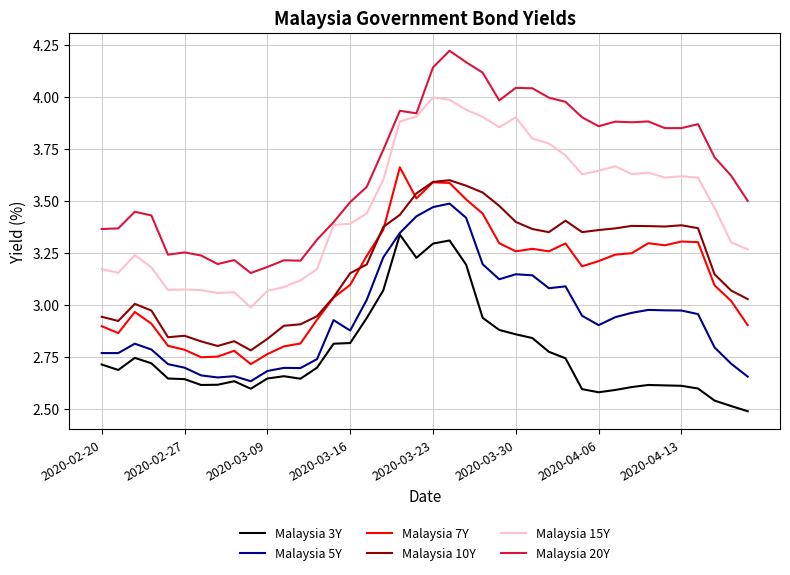

Which series has the widest spread of values?

Malaysia 20Y